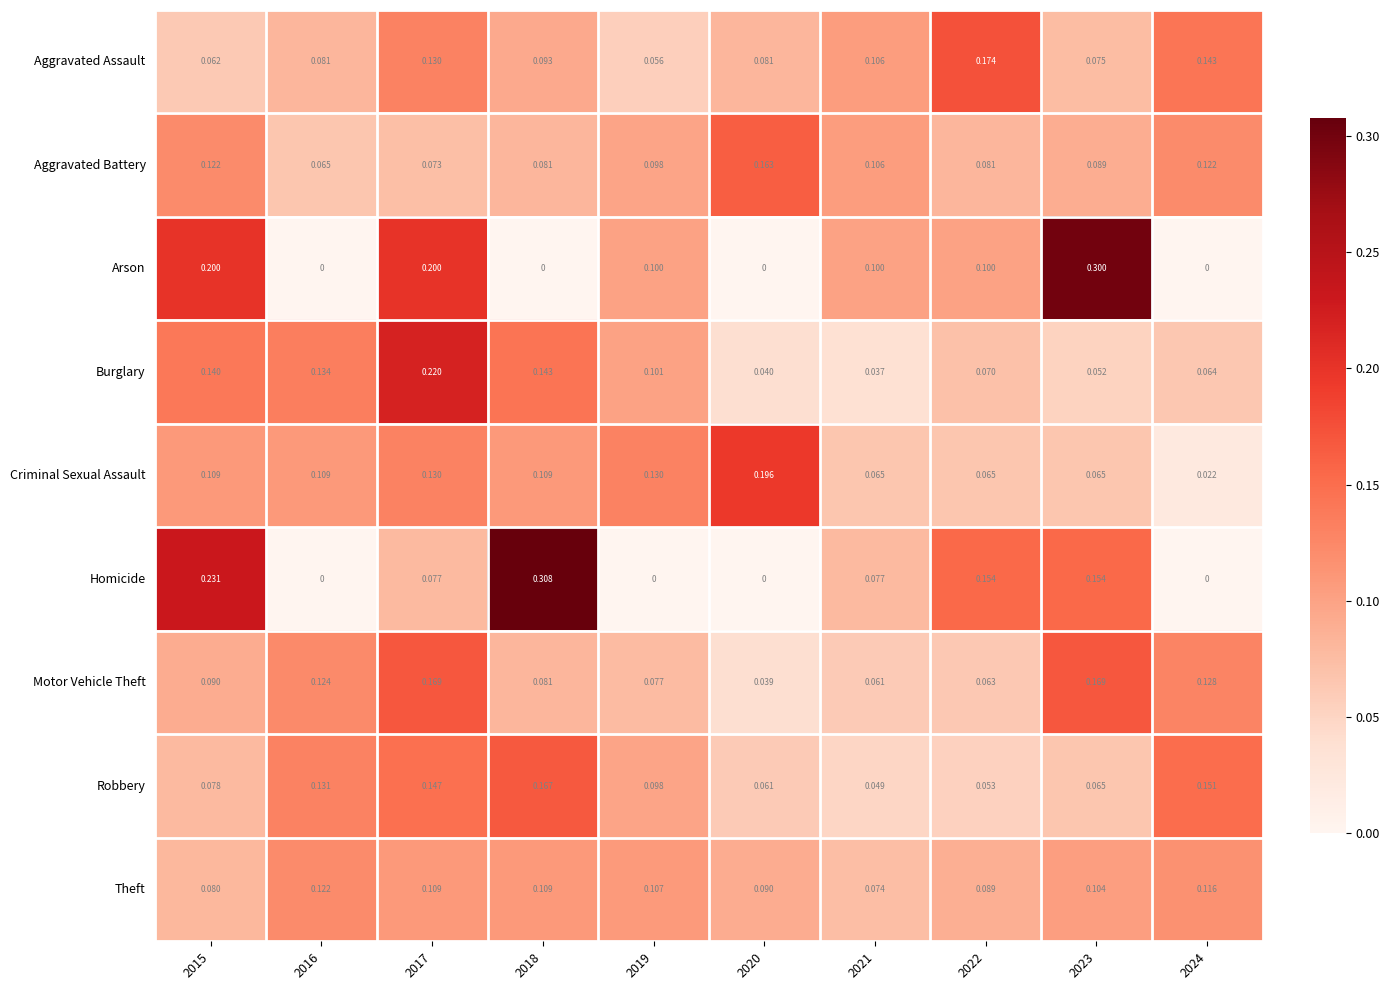

Is the value of Burglary at 2024 greater than the value of Homicide at 2018?

No